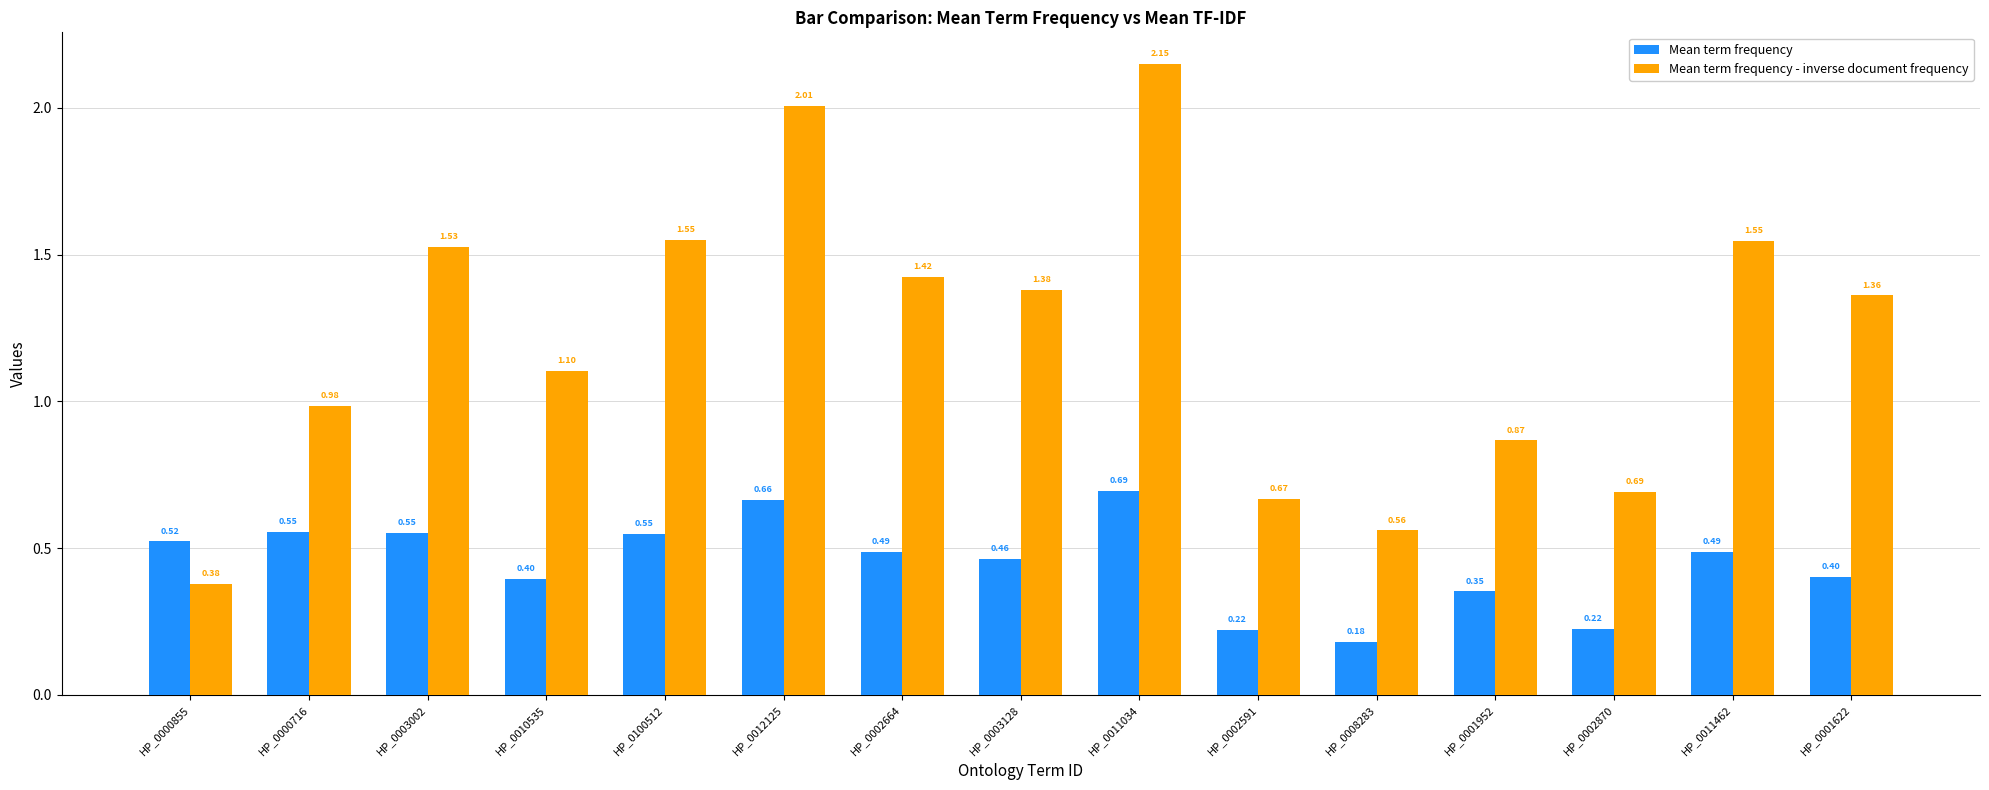

What is the label of the 7th bar from the left?

HP_0002664